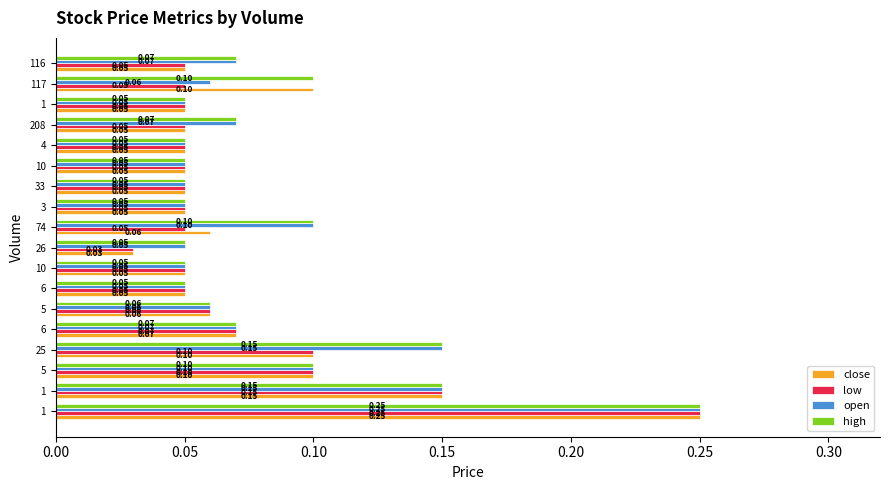

Rank the series by their average value, from highest to lowest.

high, open, close, low